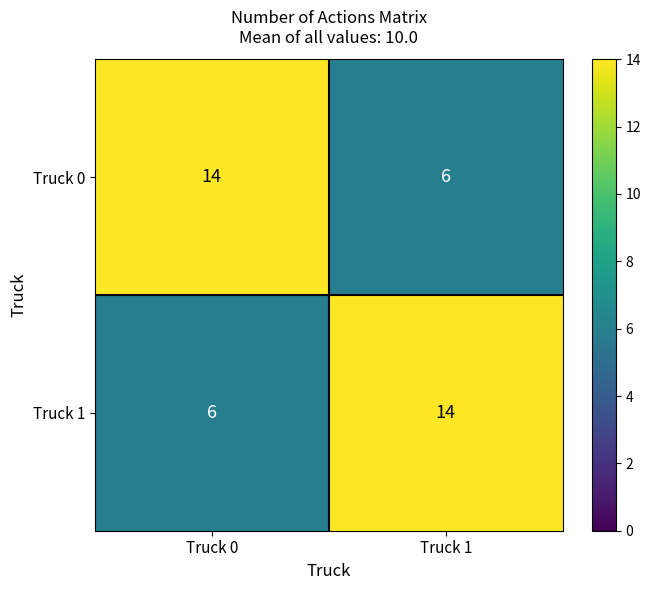

What is the greatest value displayed?

14